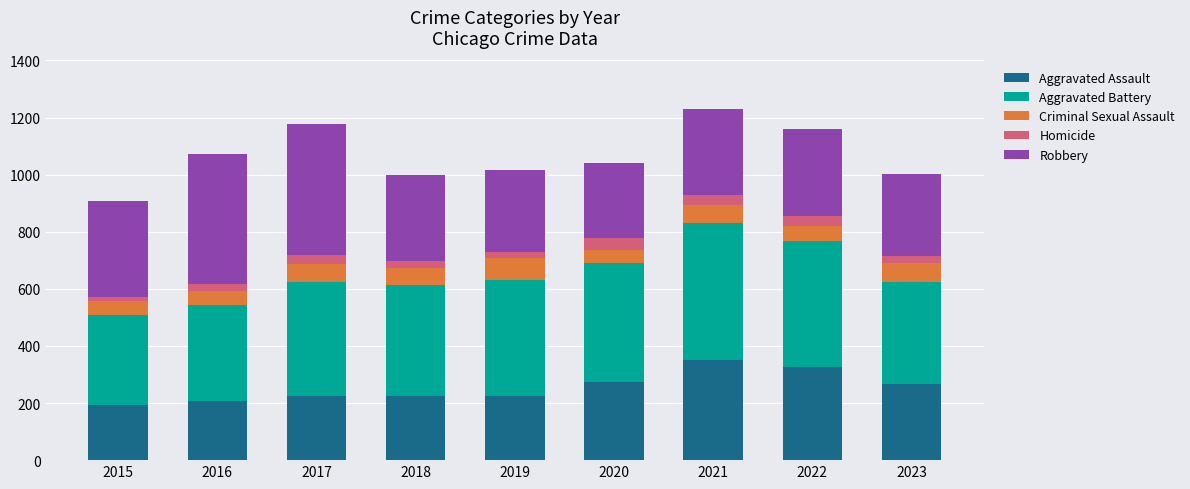

What is the highest value of the Aggravated Assault series?

352